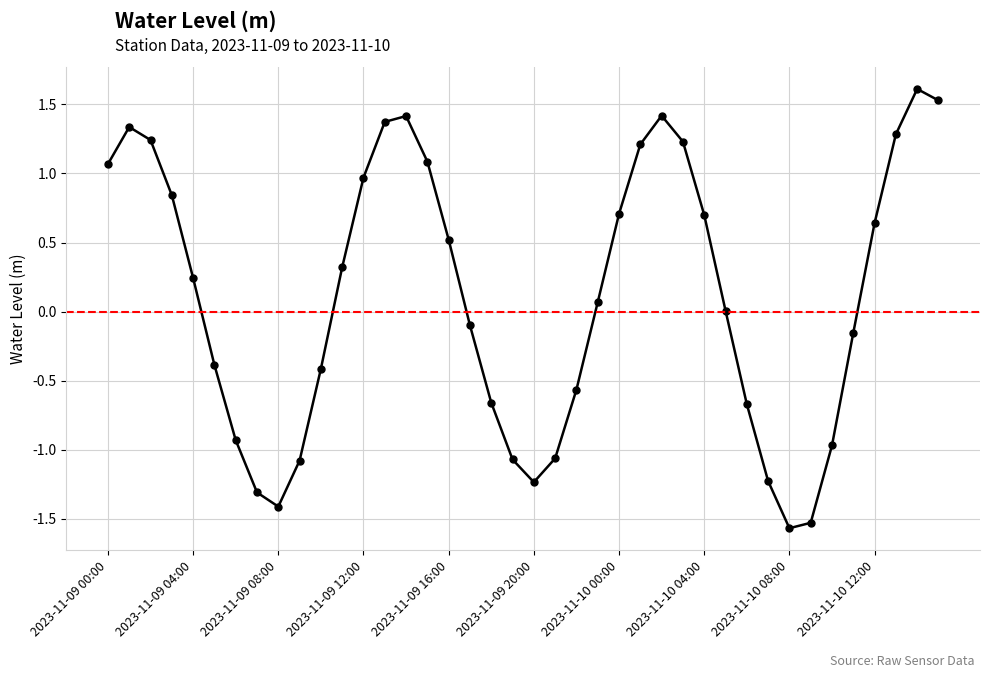

What is the value of the 23rd point from the left?

-0.6